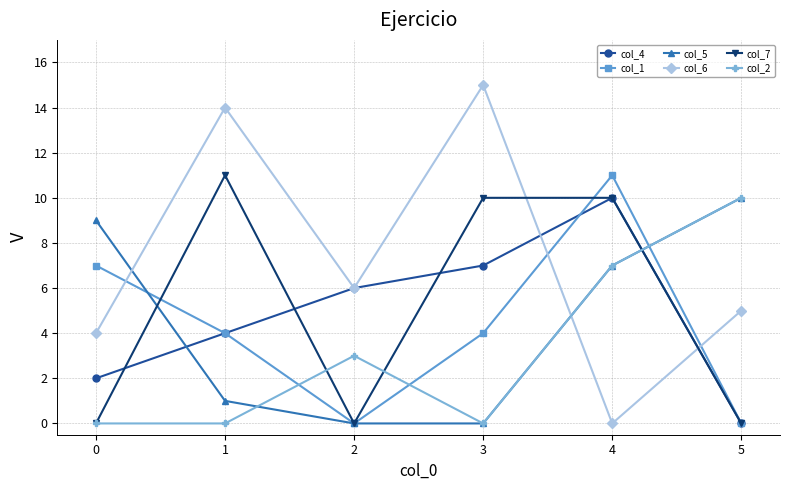

At which category does the chart reach its peak across all series?

3